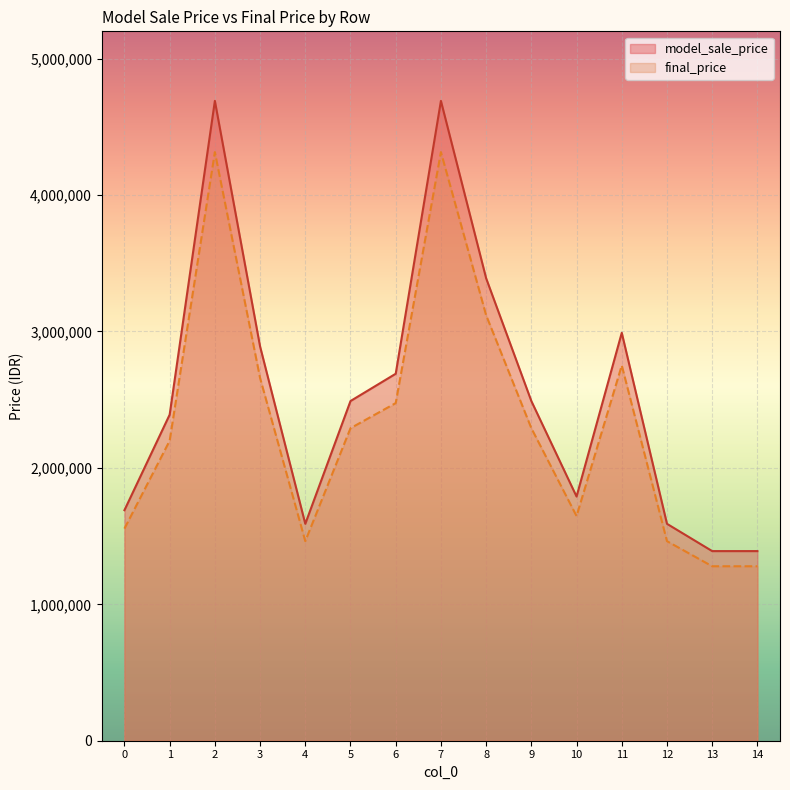

List the series in order of their overall mean, highest first.

model_sale_price, final_price